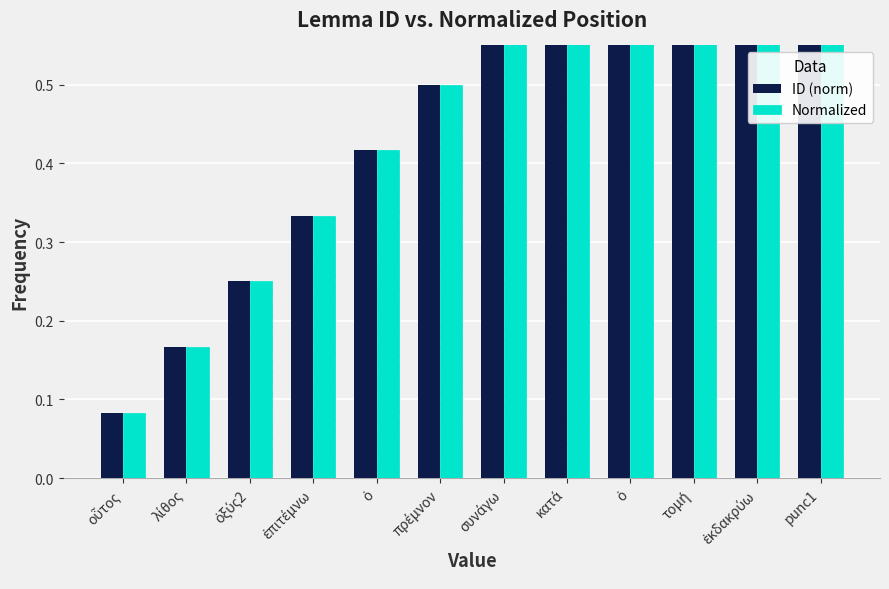

Which series changed the most between λίθος and κατά?

ID (norm)